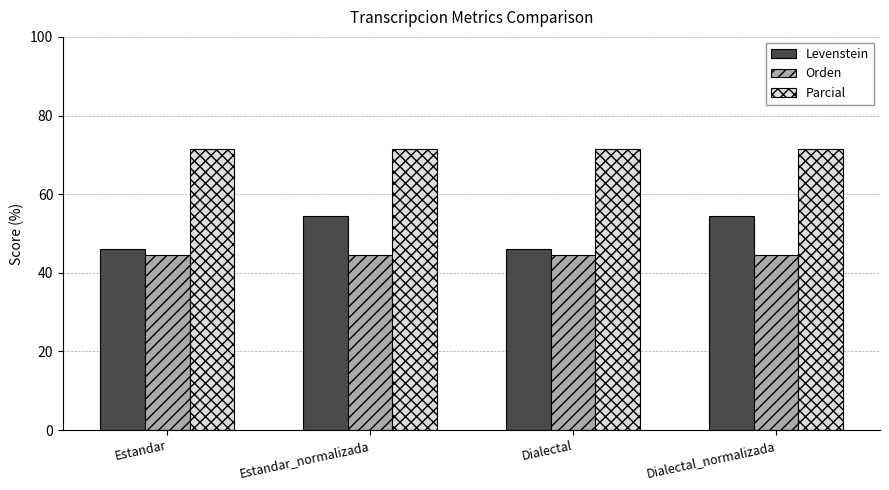

Between Estandar and Dialectal_normalizada, which series saw the biggest shift?

Levenstein